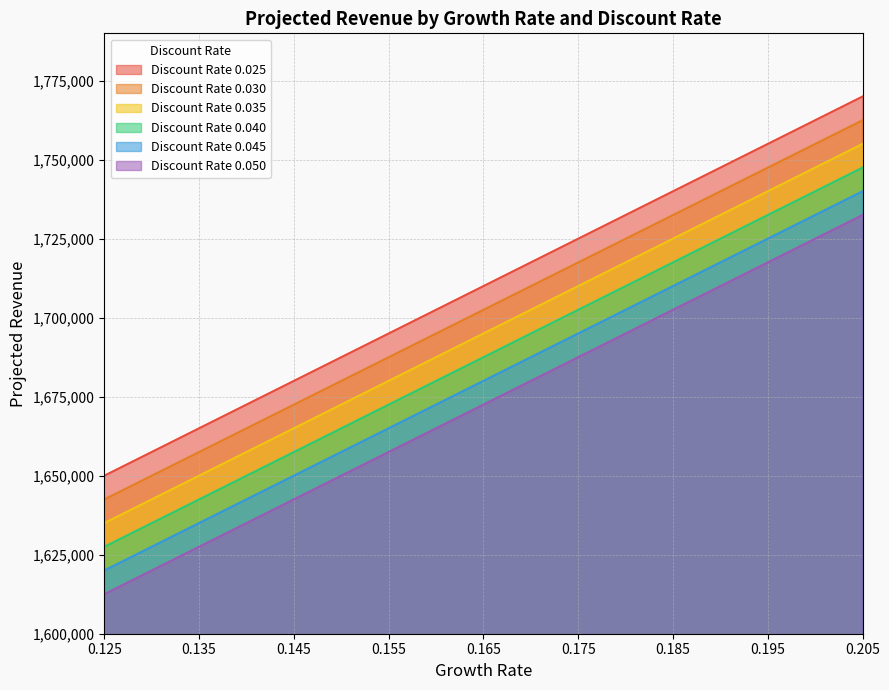

Is it true that 0.040 equals 1732500 at 0.195?

True